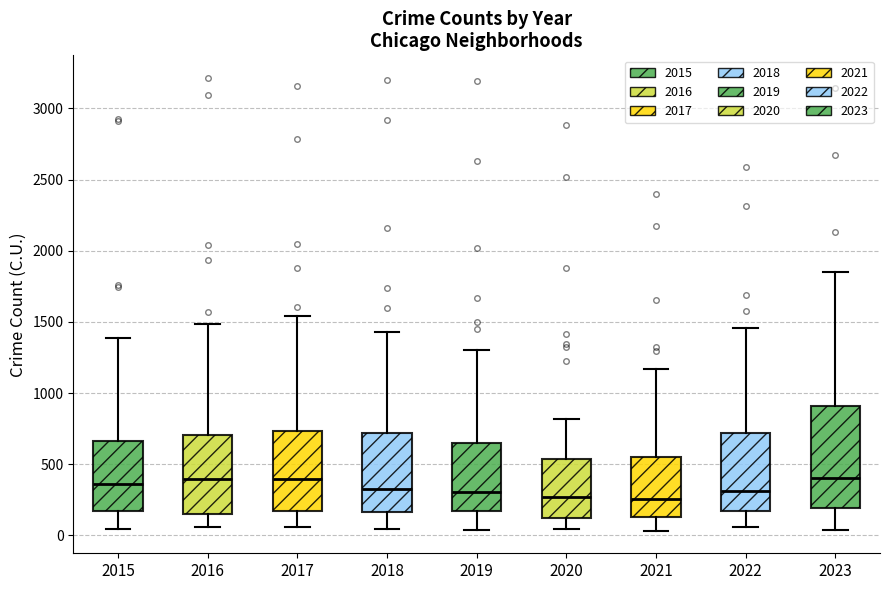

Reading left to right, read every box against the y-axis: the position of its median line, the range the box covers, and the ends of its whiskers. The values are not printed on the chart, so give them approximately, as read against the axis.

2015: median 350, box 150 to 650, whiskers 50 to 1400
2016: median 400, box 150 to 700, whiskers 50 to 1500
2017: median 400, box 150 to 750, whiskers 50 to 1550
2018: median 300, box 150 to 700, whiskers 50 to 1450
2019: median 300, box 150 to 650, whiskers 50 to 1300
2020: median 250, box 150 to 550, whiskers 50 to 800
2021: median 250, box 150 to 550, whiskers 50 to 1150
2022: median 300, box 150 to 700, whiskers 50 to 1450
2023: median 400, box 200 to 900, whiskers 50 to 1850